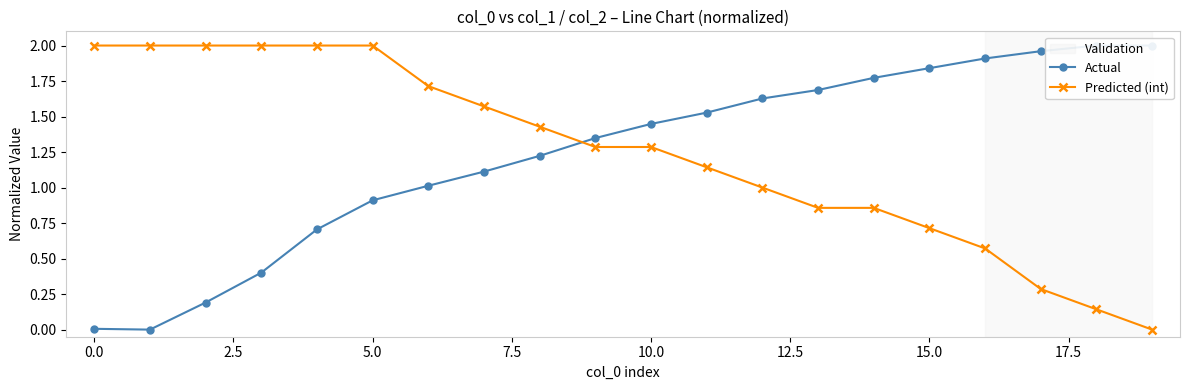

Is it true that Predicted (int) equals 1.4 at 0.0?

False